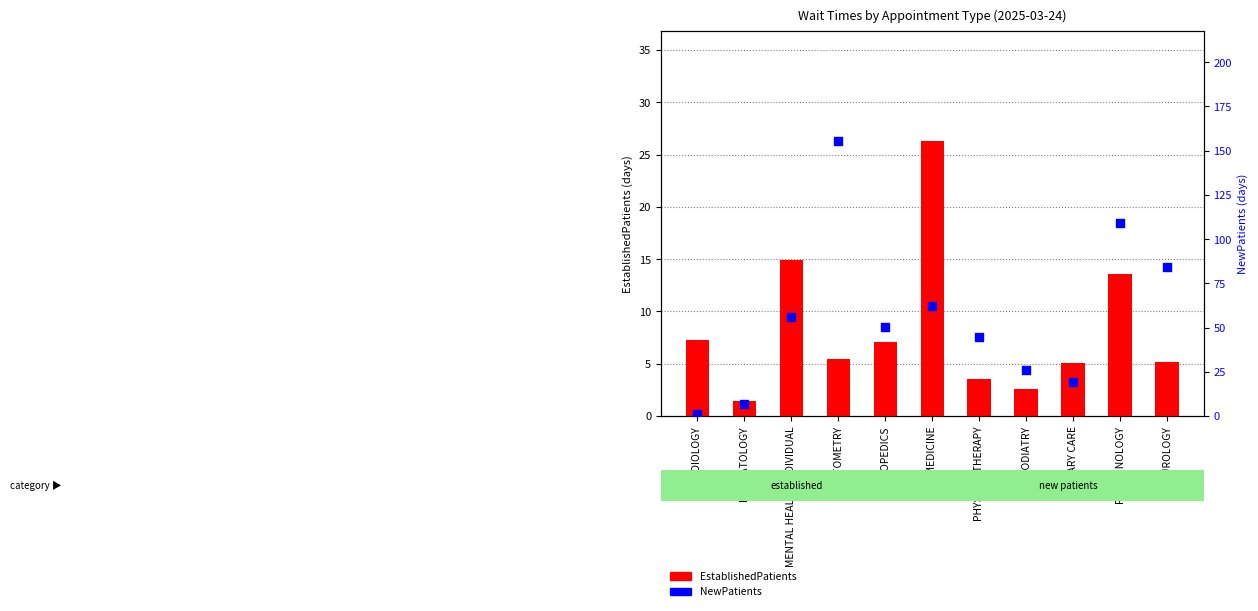

What is the total value across all series at ORTHOPEDICS?

57.3